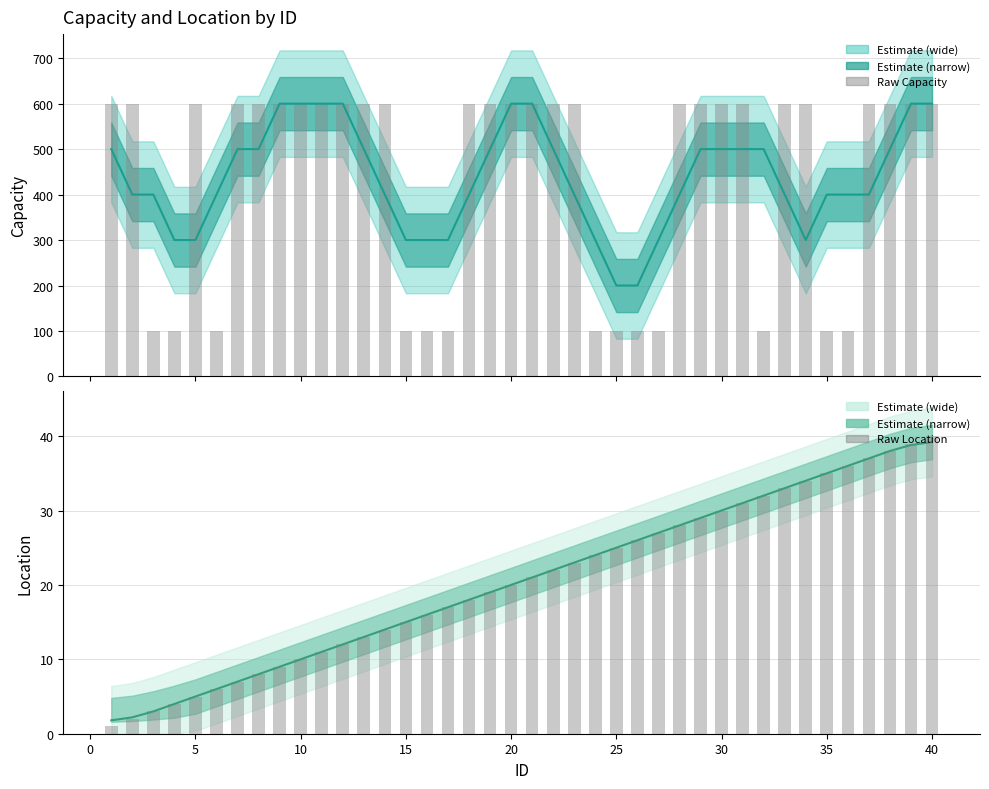

Rank the series by their maximum value, from lowest to highest.

Location (raw), Capacity (raw)